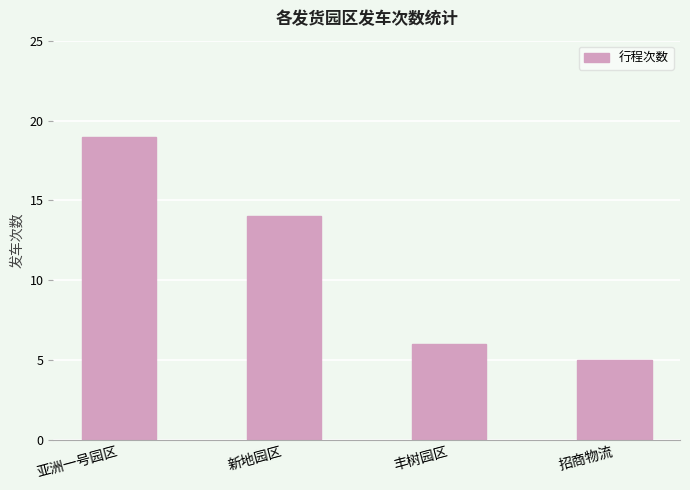

Reading right to left, transcribe all the data shown in this chart.

5	6	14	19